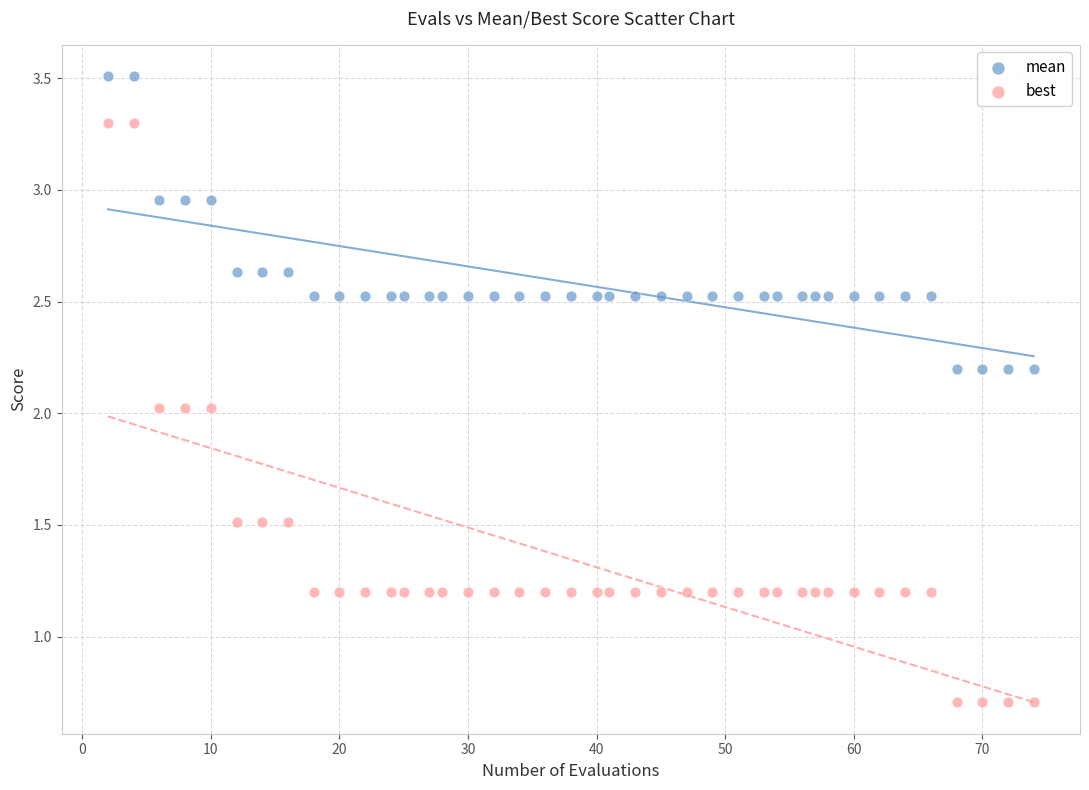

Which series has the largest Y range (max minus min)?

best